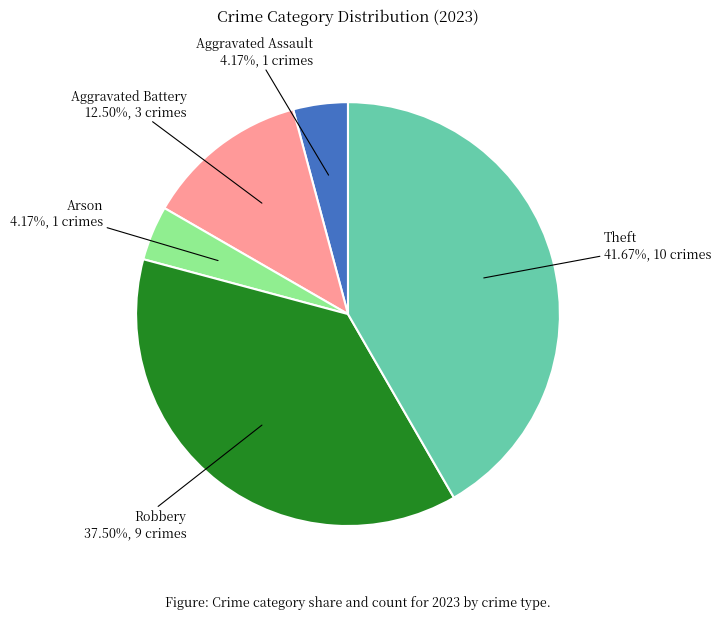

How many segments does this pie chart have?

5